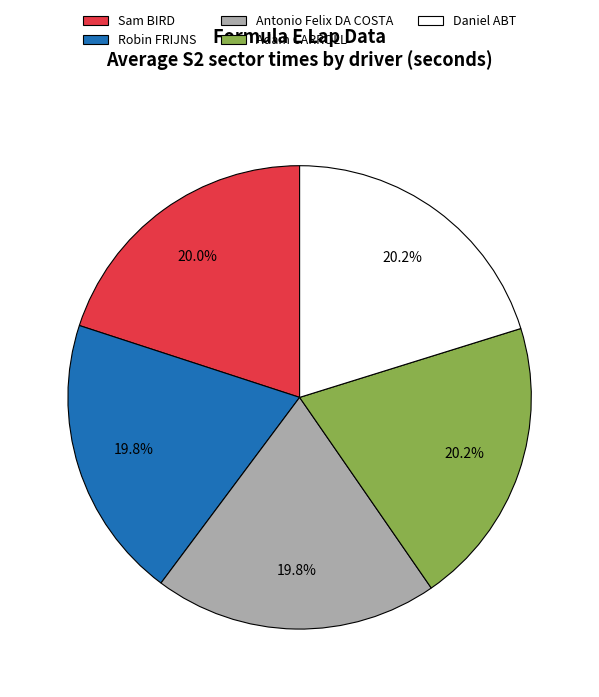

Does any single category account for the majority?

No